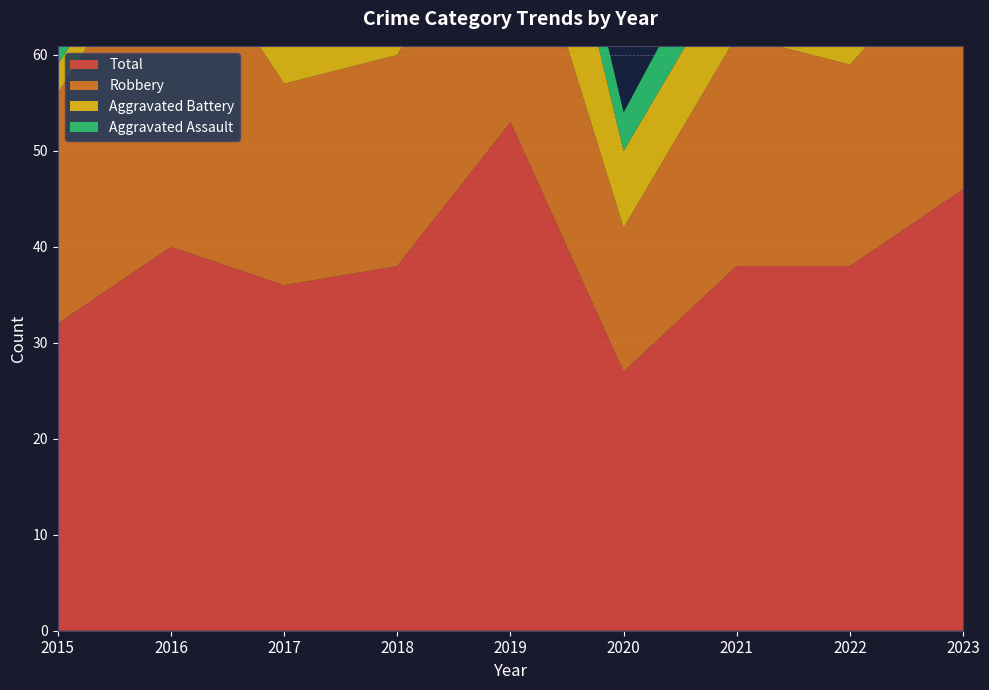

Reading left to right, list all the values displayed in this chart.

Aggravated Assault: 5	3	7	5	5	4	6	3	7
Aggravated Battery: 3	2	8	9	19	8	8	13	12
Robbery: 24	35	21	22	27	15	24	21	26
Total: 32	40	36	38	53	27	38	38	46